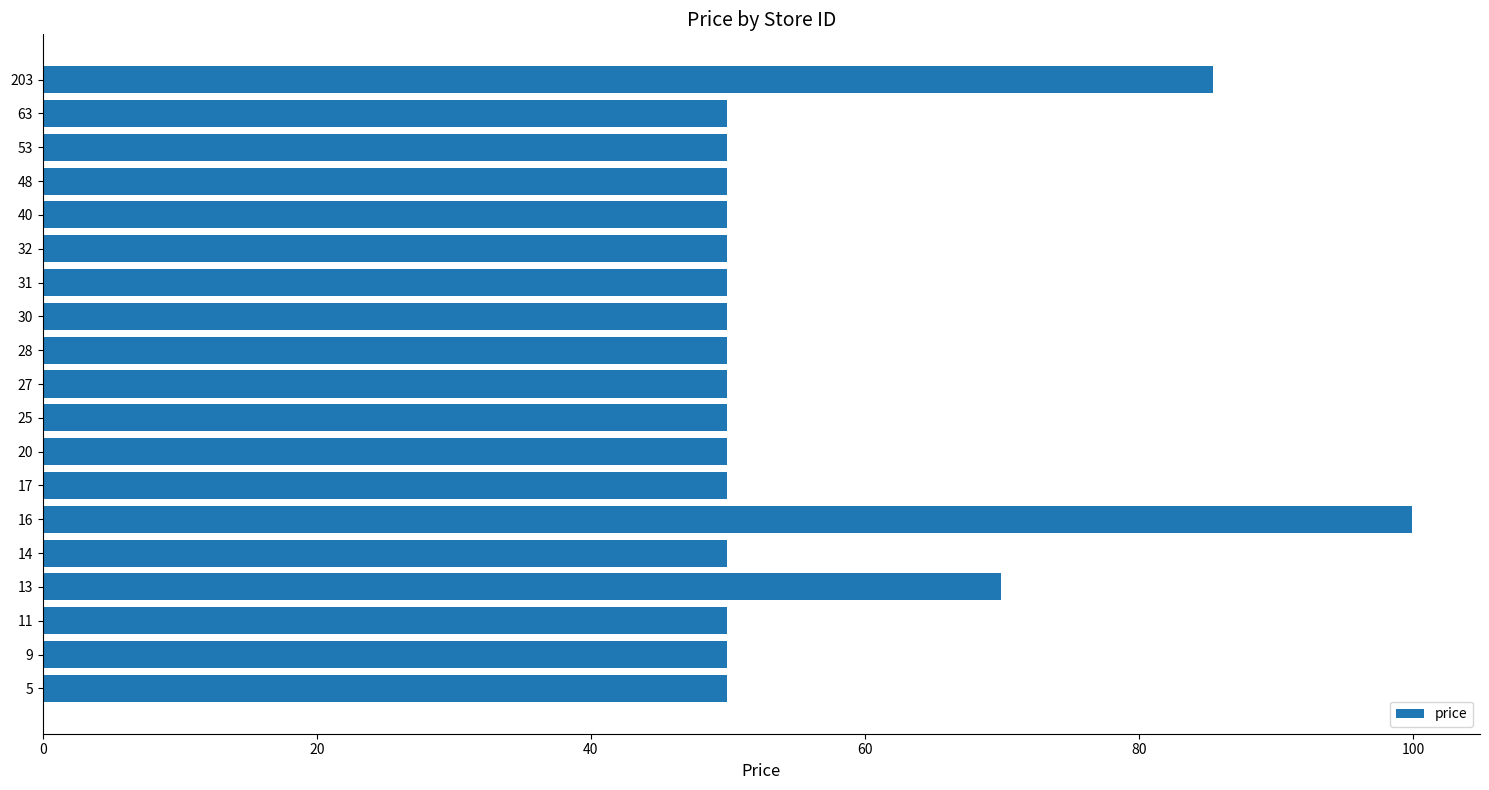

Reading bottom to top, extract all data points from this chart.

5=49.9	9=49.9	11=49.9	13=69.9	14=49.9	16=99.9	17=49.9	20=49.9	25=49.9	27=49.9	28=49.9	30=49.9	31=49.9	32=49.9	40=49.9	48=49.9	53=49.9	63=49.9	203=85.4